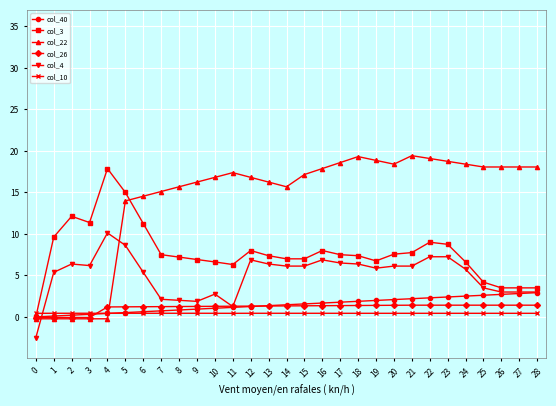

Is it true that col_10 equals 0.4 at 4?

True